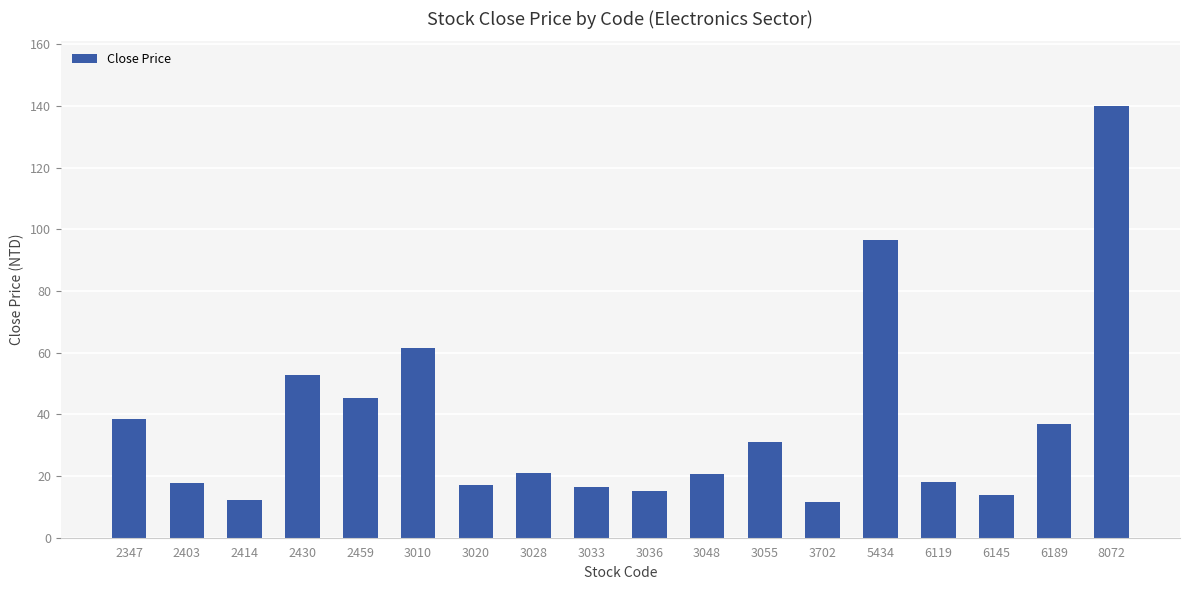

What is the greatest value displayed?

140.0